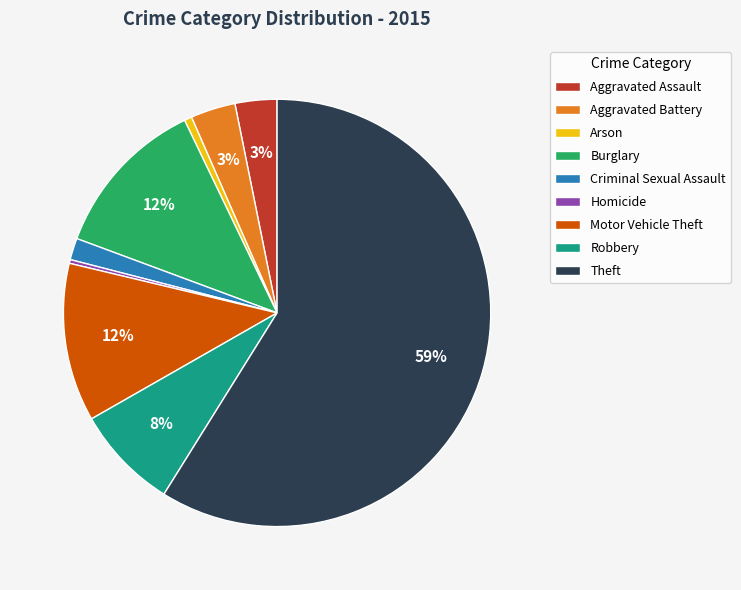

Is it true that Theft is 59% of the pie?

True